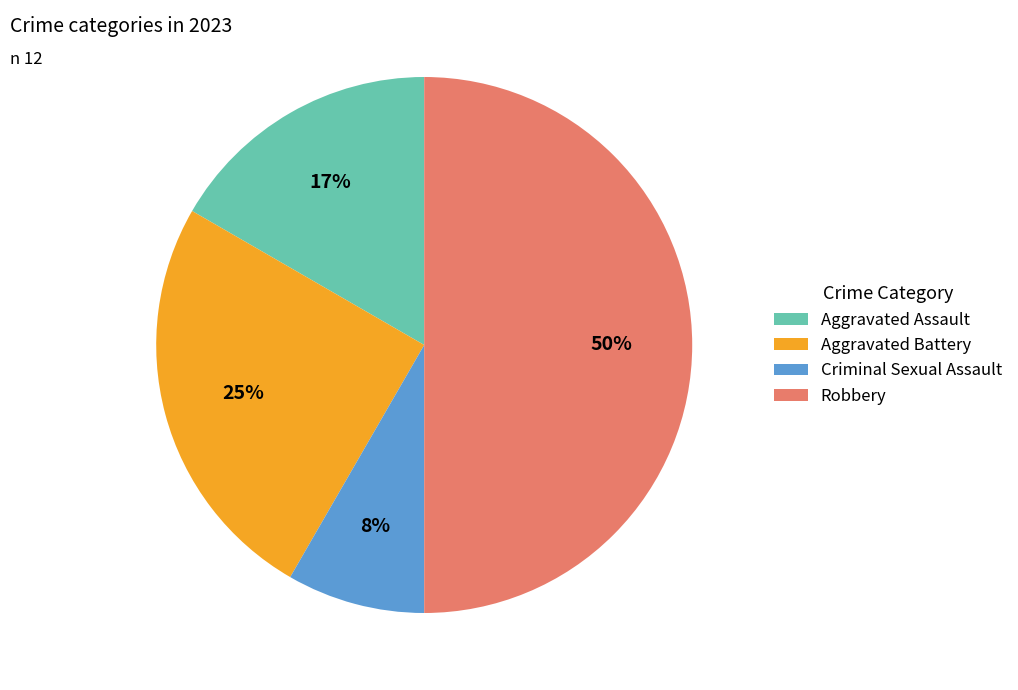

Rank the categories by value from lowest to highest.

Criminal Sexual Assault, Aggravated Assault, Aggravated Battery, Robbery